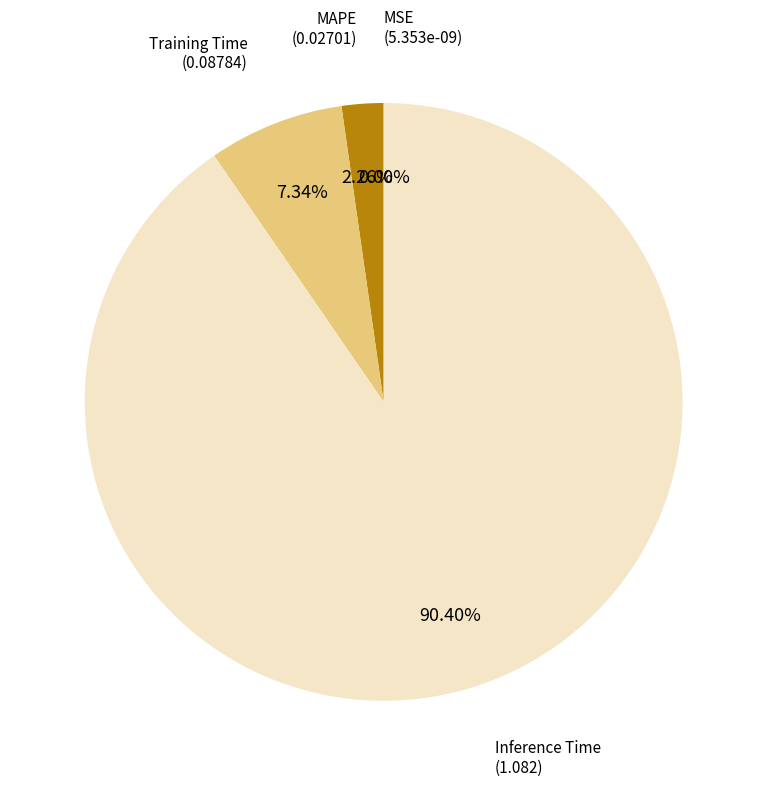

What percentage is the Inference Time slice, to the nearest percent?

90%